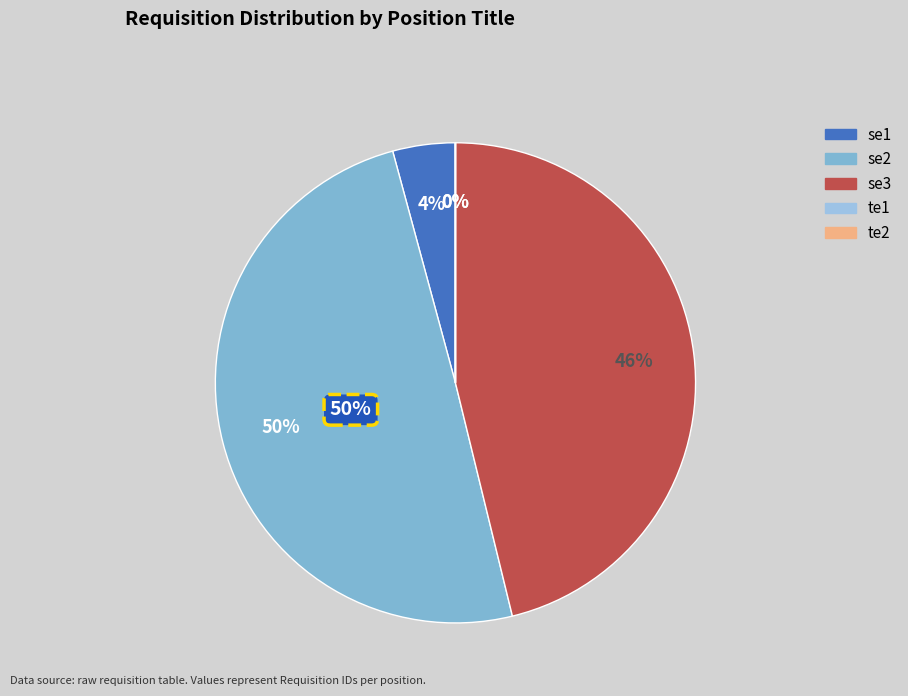

Which category has the biggest portion of the pie?

se2